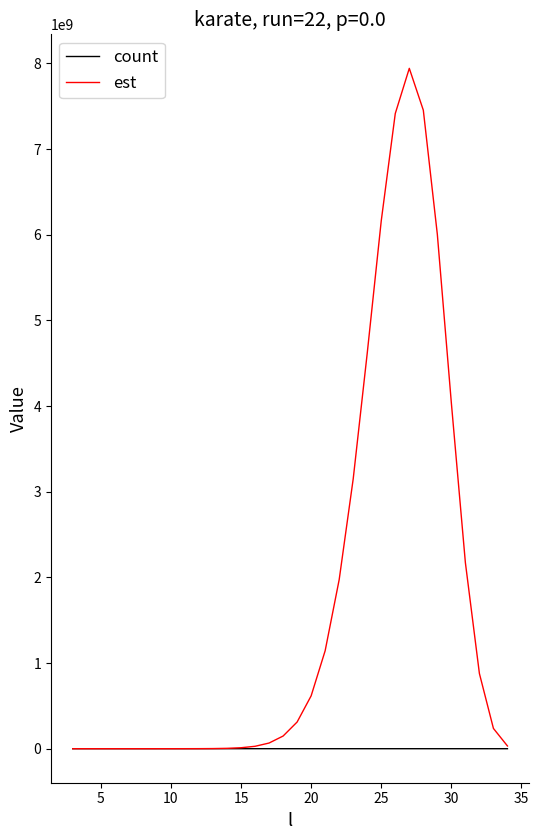

What is the maximum value for est?

7941404661.6